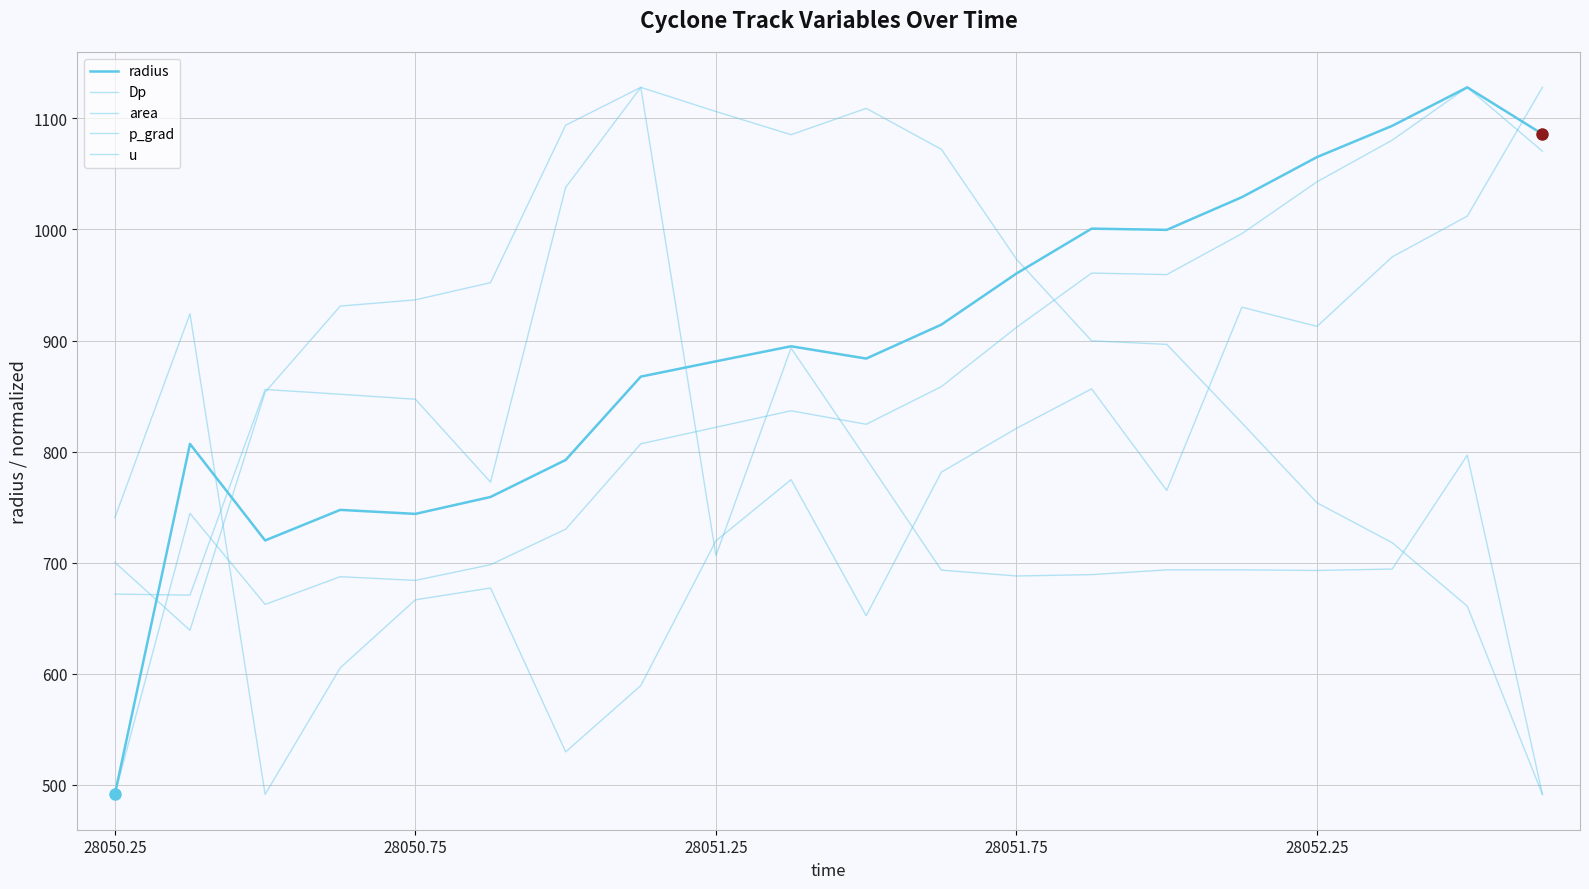

Is this an area chart (filled region under the line)?

No